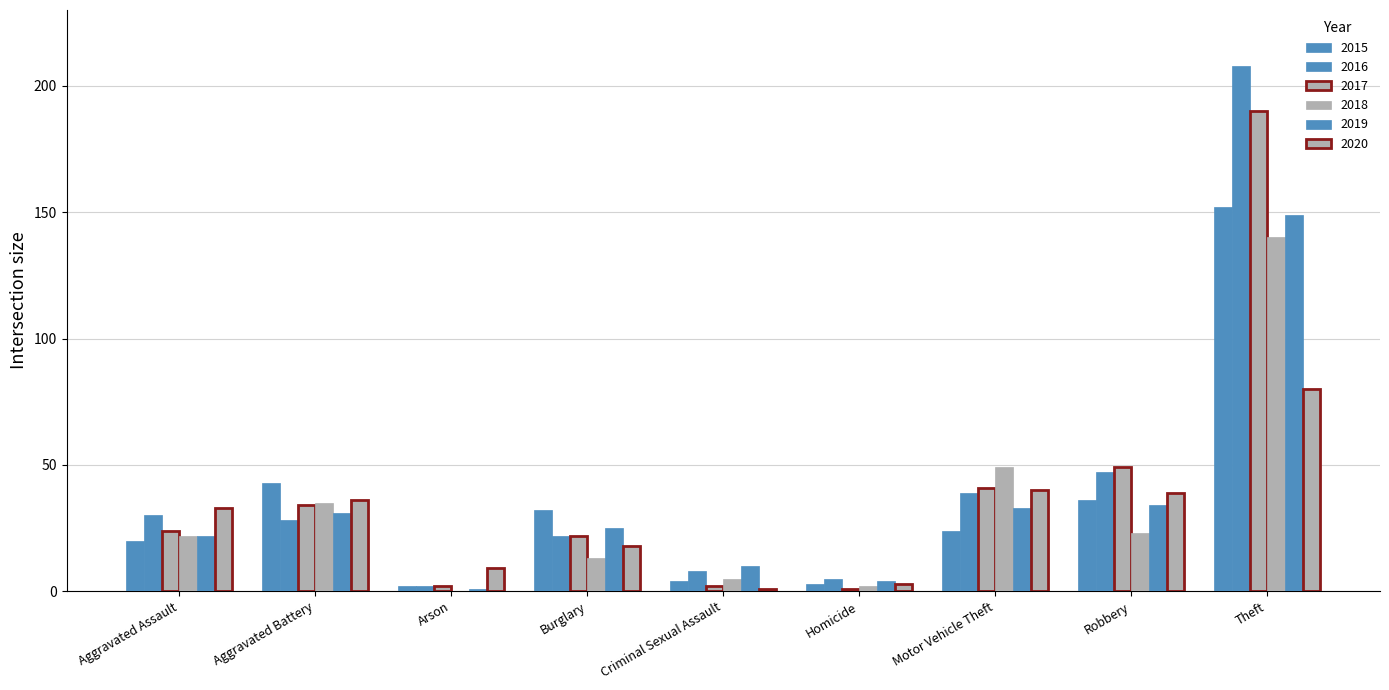

Are the bars horizontal?

No